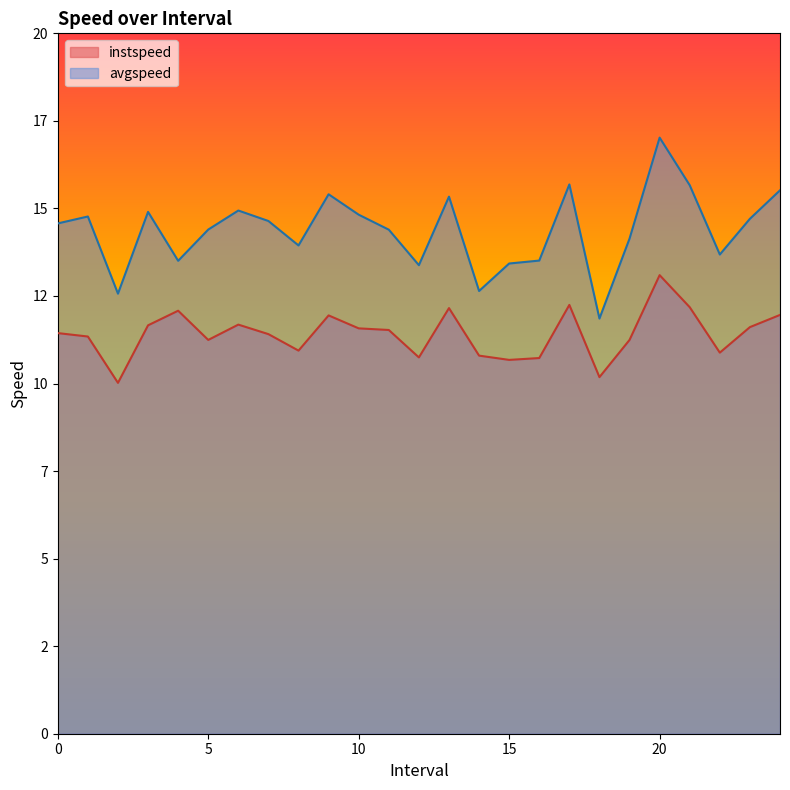

Which series changed the most between 17.0 and 24.0?

instspeed